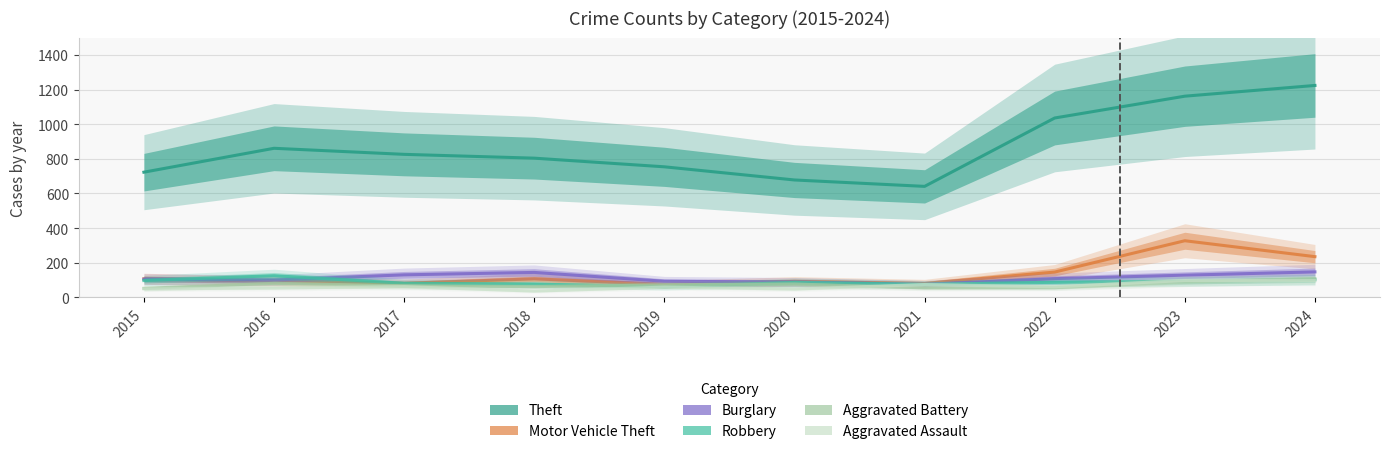

What is the maximum value for Burglary?

147